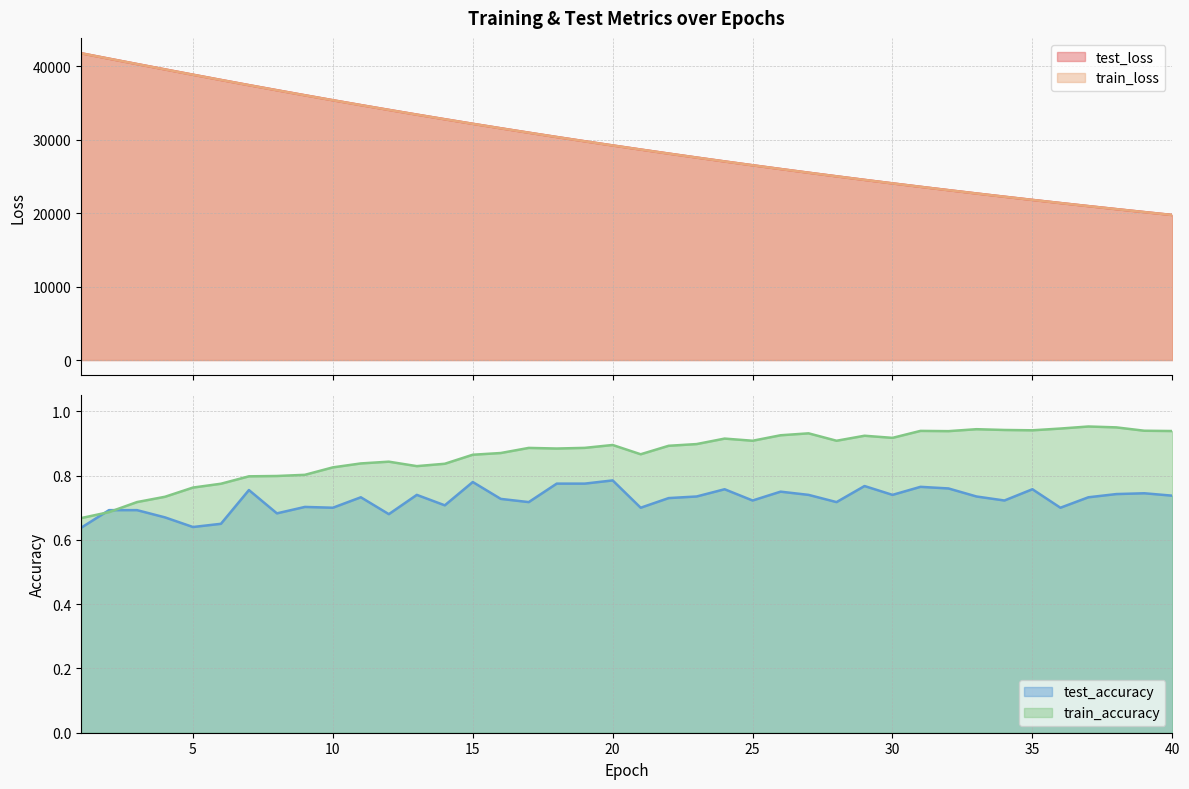

Is it true that test_accuracy equals 0.8 at 18?

True